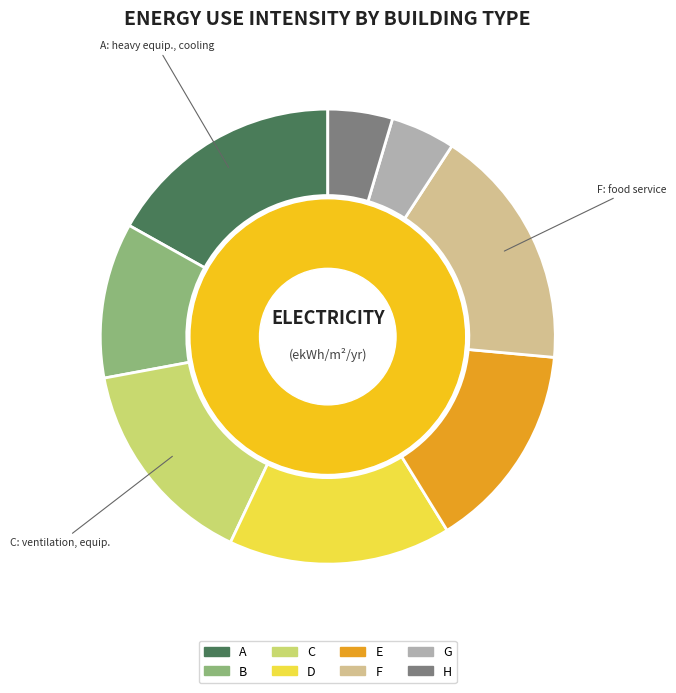

Between H and F, which is larger?

F